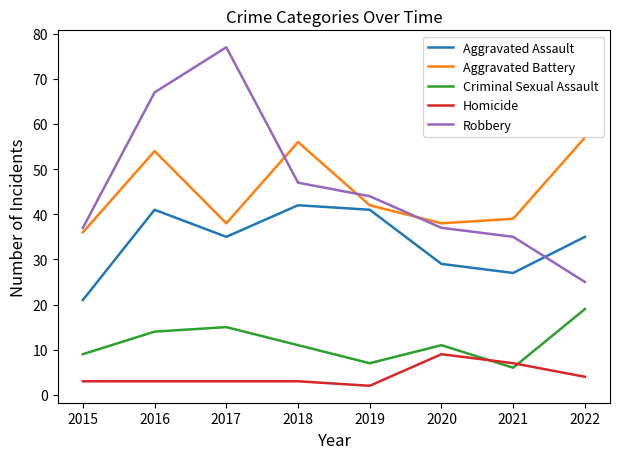

List the series in order of their peak value, lowest first.

Homicide, Criminal Sexual Assault, Aggravated Assault, Aggravated Battery, Robbery